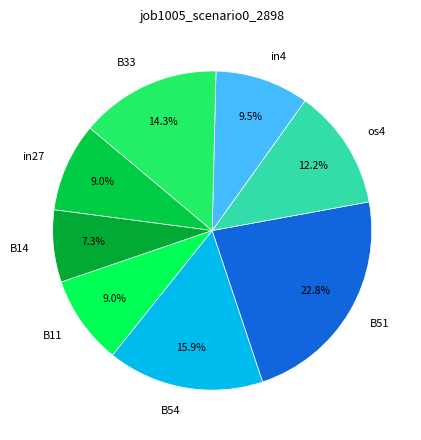

What is the largest slice in the pie chart?

B51